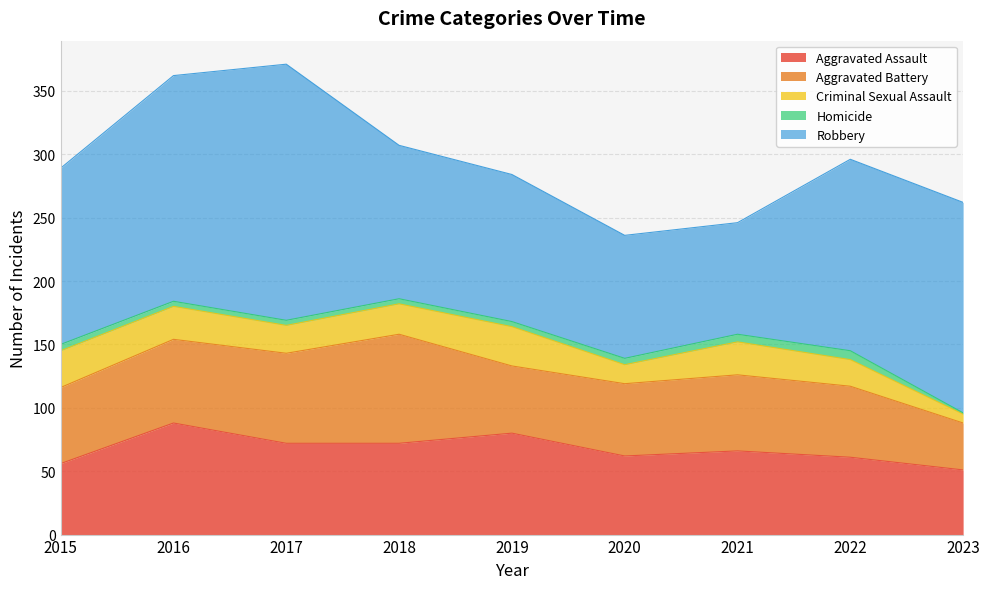

How many interior local peaks does the Aggravated Battery series have?

2